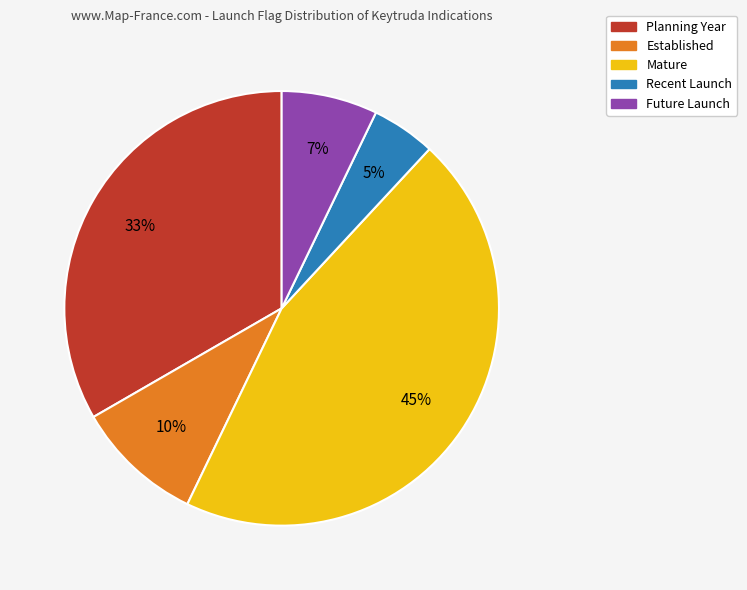

To the nearest percent, what is the combined percentage of Mature and Recent Launch?

50%